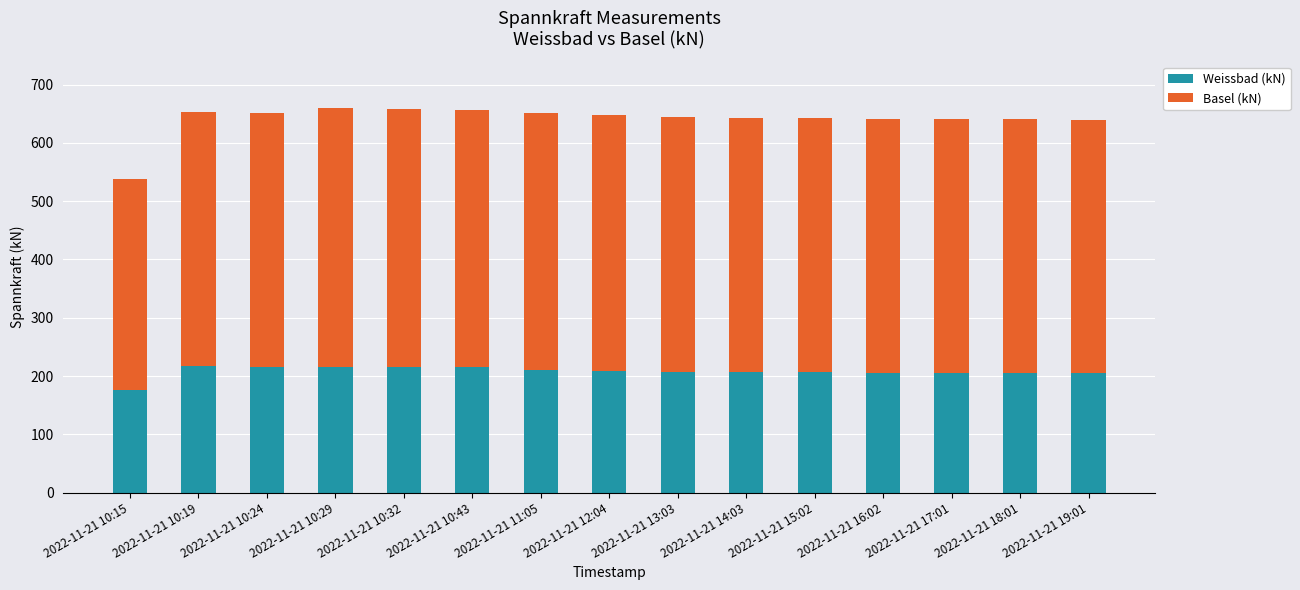

Are the bars grouped side by side (vs. stacked)?

No